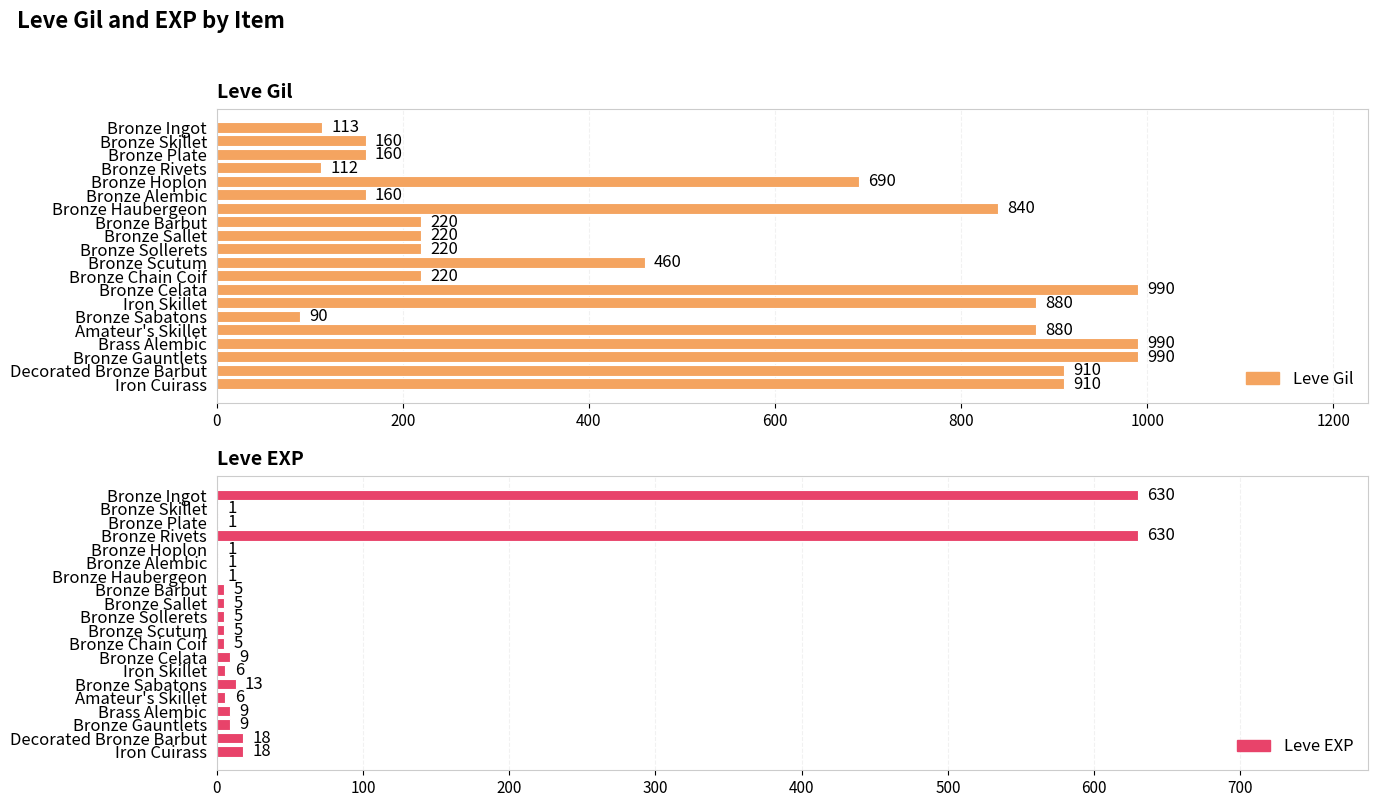

What is the greatest value displayed?

990